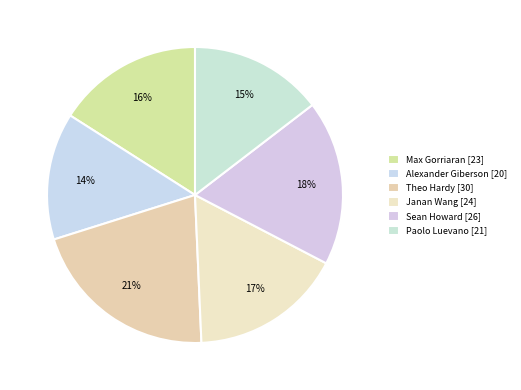

Is there any slice that represents more than half of the pie?

No